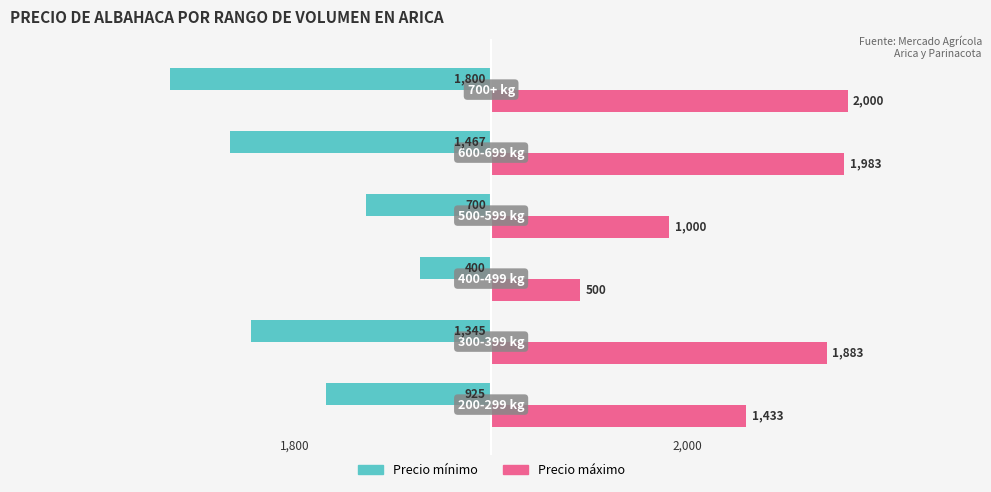

How many data points in Precio máximo are less than 1883?

3